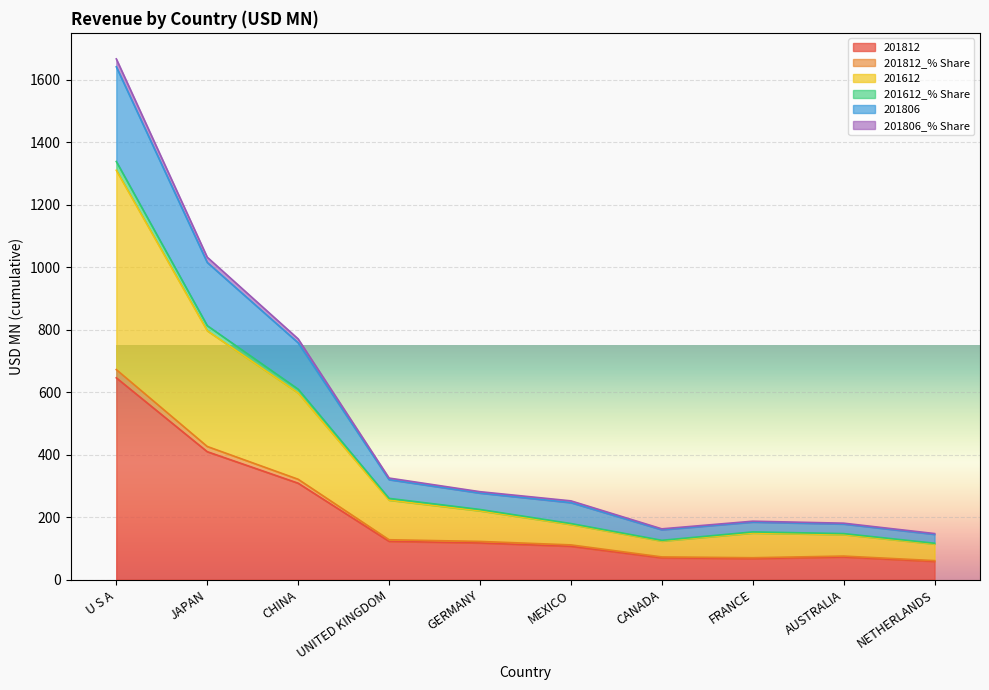

Does the chart display data point markers on the line(s)?

No